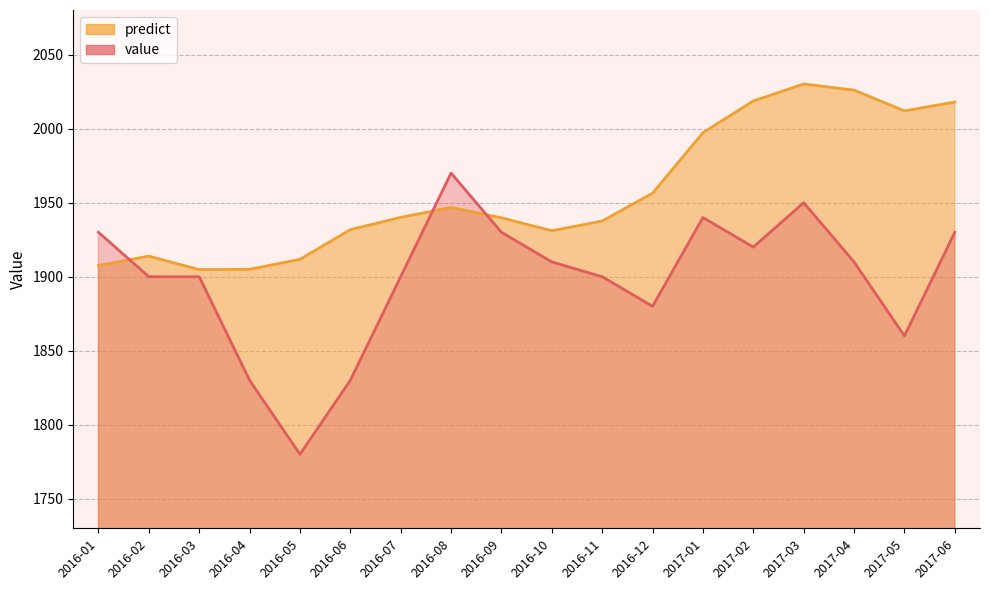

Where is value nearest to the value 1875?

2016-12